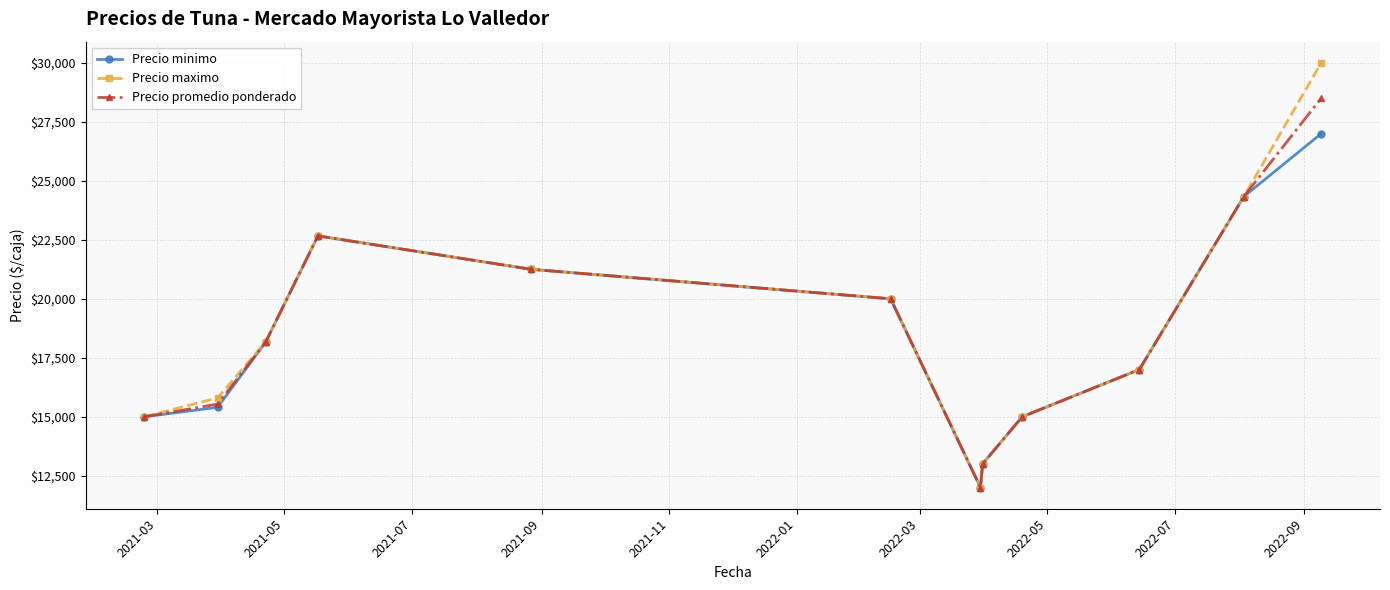

List the series in order of their peak value, lowest first.

Precio minimo, Precio promedio ponderado, Precio maximo